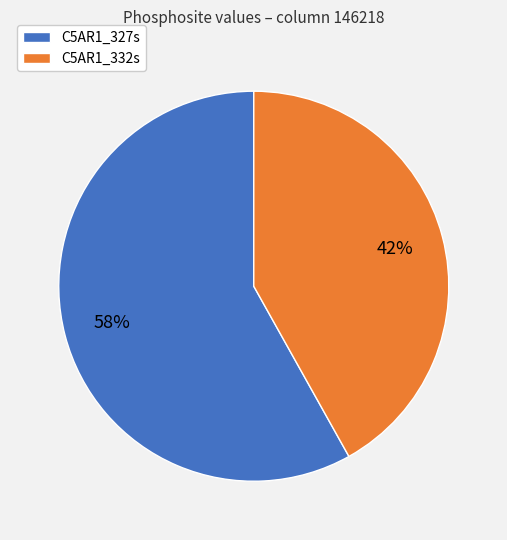

How many slices are in this pie chart?

2